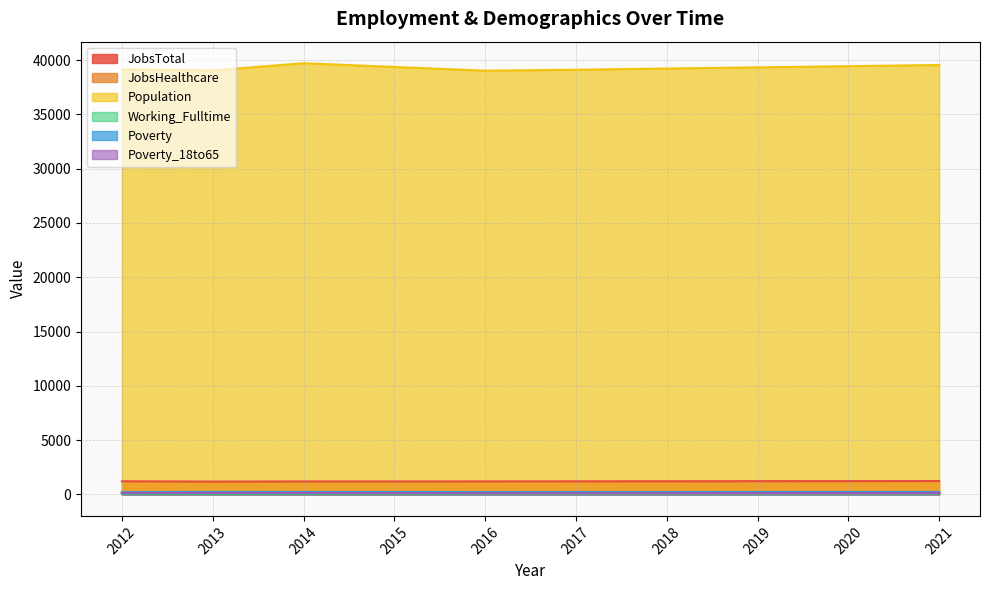

What is the minimum value for Population?

39031